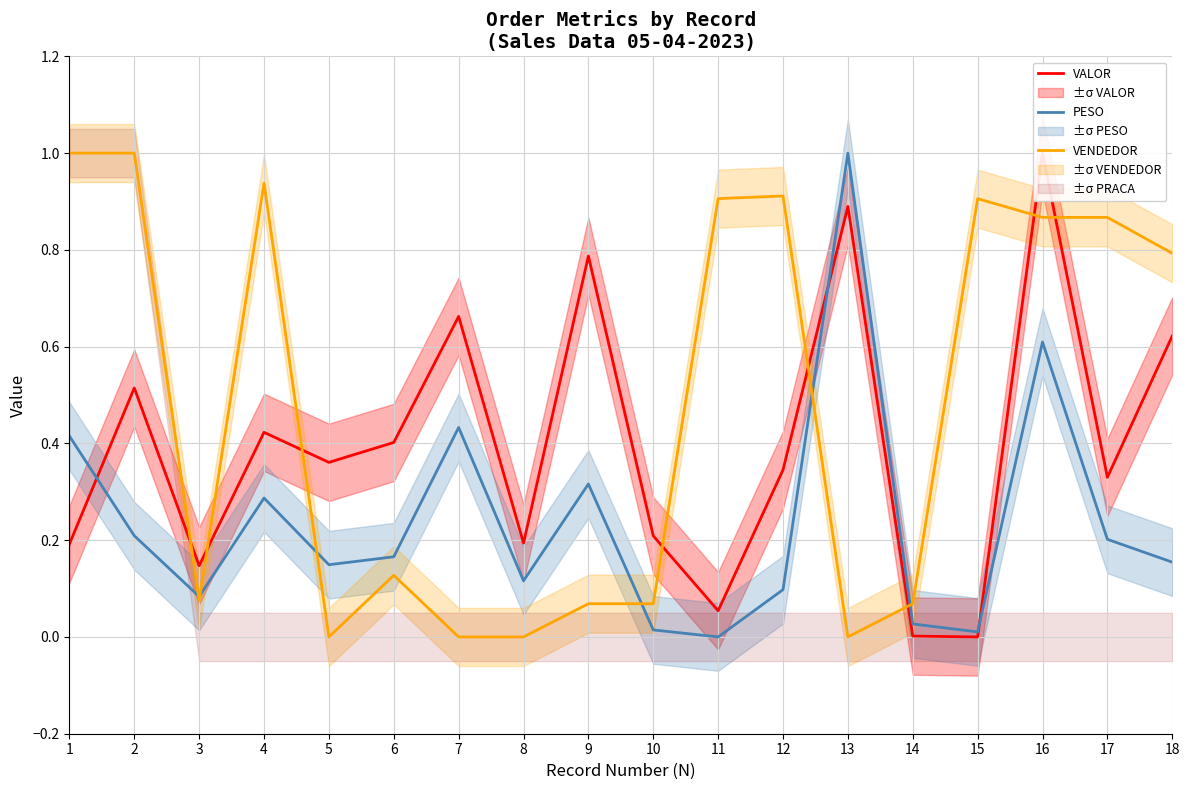

Reading left to right, list all the values displayed in this chart.

VALOR: 0.2	0.5	0.1	0.4	0.4	0.4	0.7	0.2	0.8	0.2	0.1	0.3	0.9	0.0	0.0	1.0	0.3	0.6
PESO: 0.4	0.2	0.1	0.3	0.1	0.2	0.4	0.1	0.3	0.0	0.0	0.1	1.0	0.0	0.0	0.6	0.2	0.2
VENDEDOR: 1.0	1.0	0.1	0.9	0.0	0.1	0.0	0.0	0.1	0.1	0.9	0.9	0.0	0.1	0.9	0.9	0.9	0.8